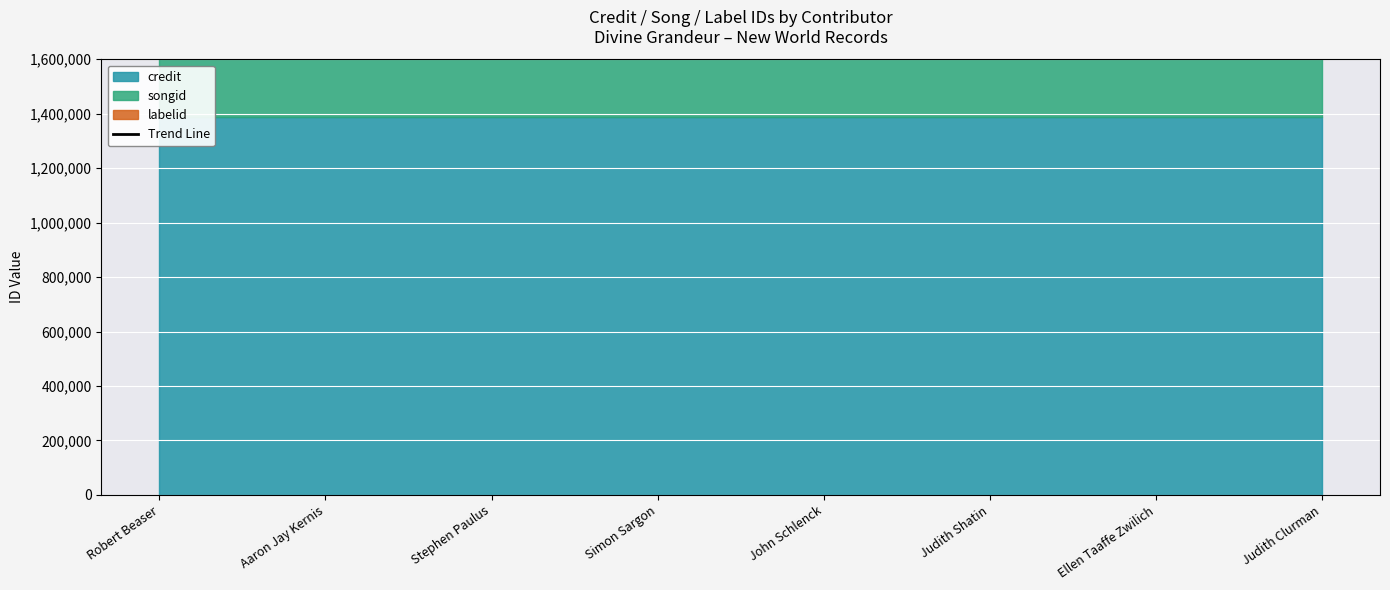

What position from the right is Judith Shatin?

3